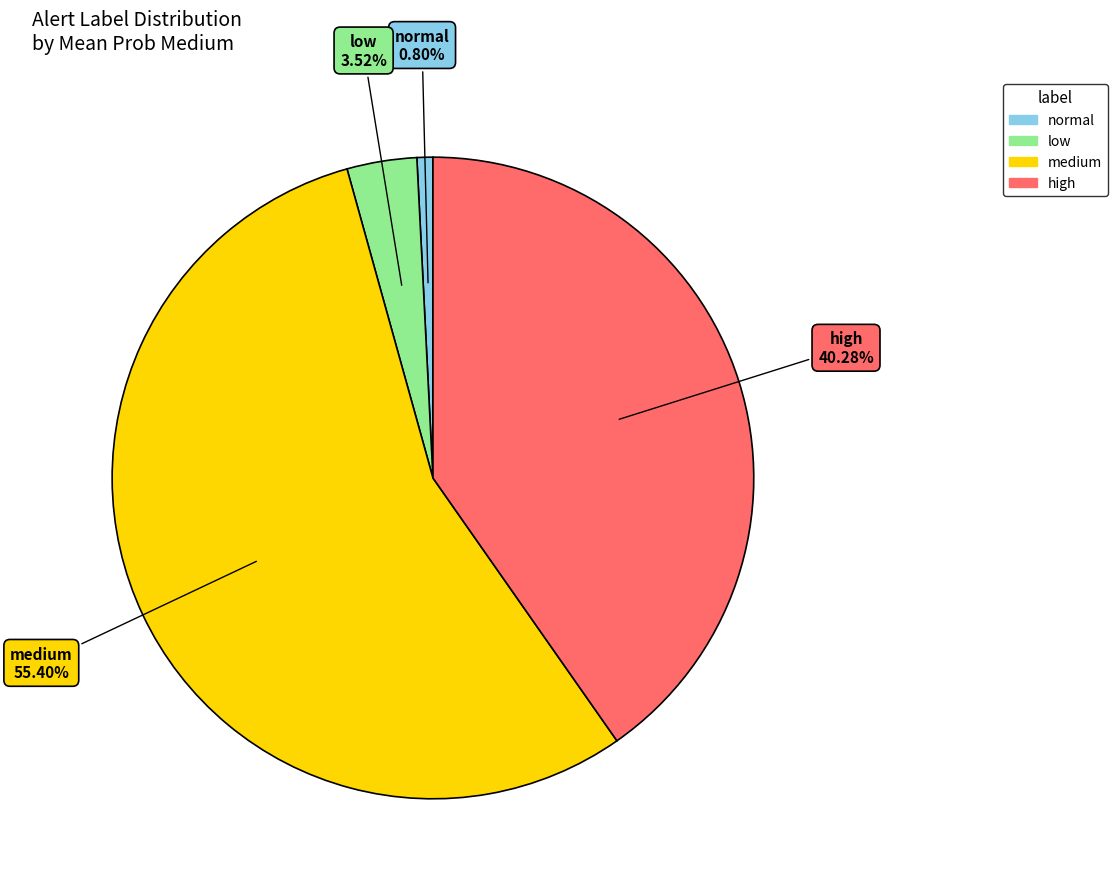

Which slice is the smallest?

normal